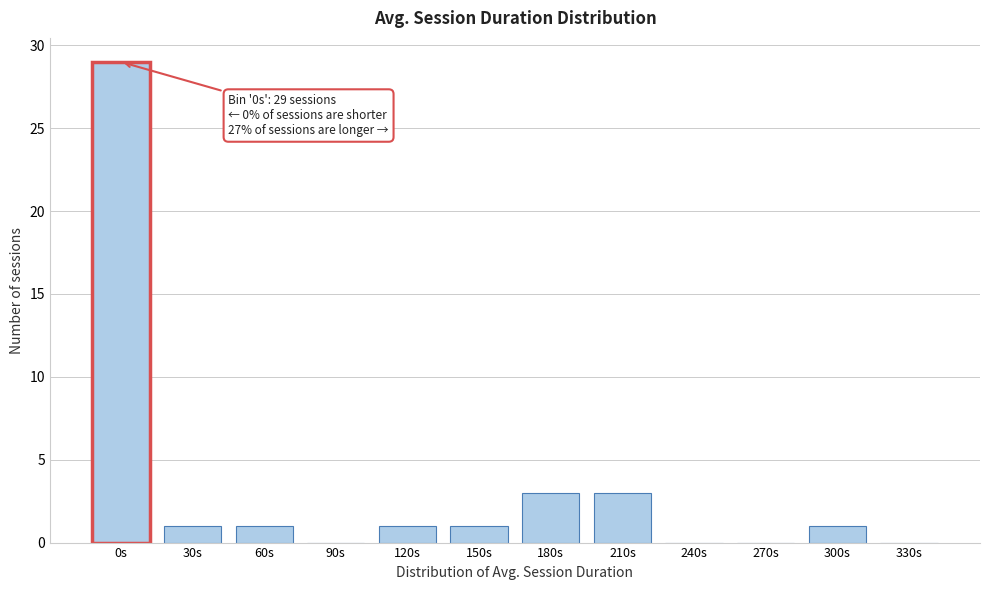

Reading right to left, list all the values displayed in this chart.

330s=0	300s=1	270s=0	240s=0	210s=3	180s=3	150s=1	120s=1	90s=0	60s=1	30s=1	0s=29